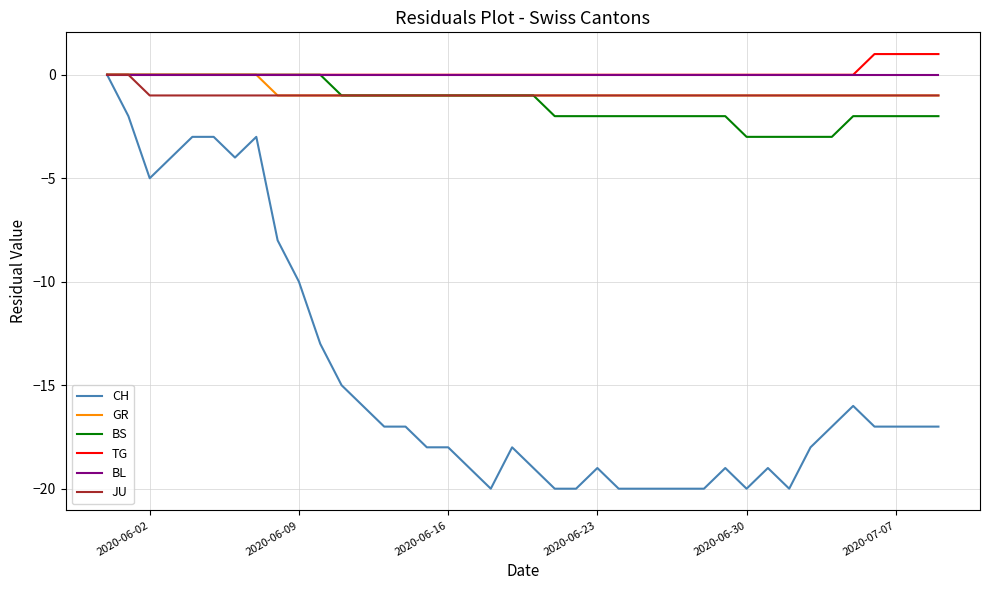

Which series has the widest spread of values?

CH